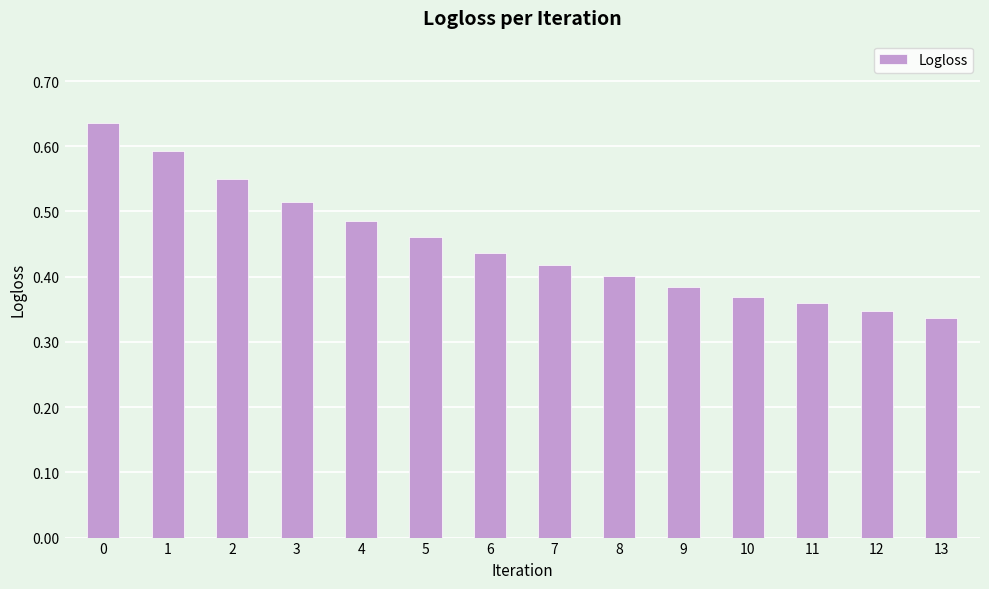

What is the change in value from 0 to 4?

-0.1